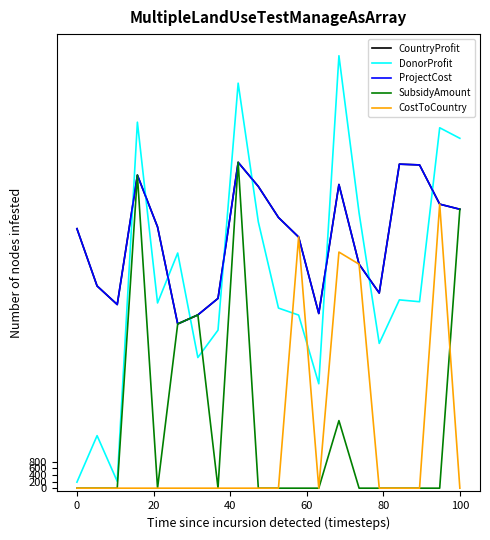

What is the difference between the second highest and minimum values in the SubsidyAmount series?

9539